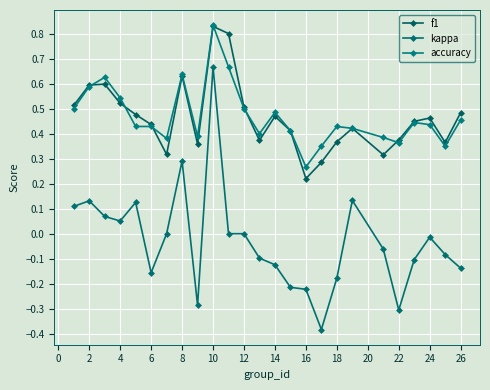

True or false: kappa and accuracy intersect in this chart.

False